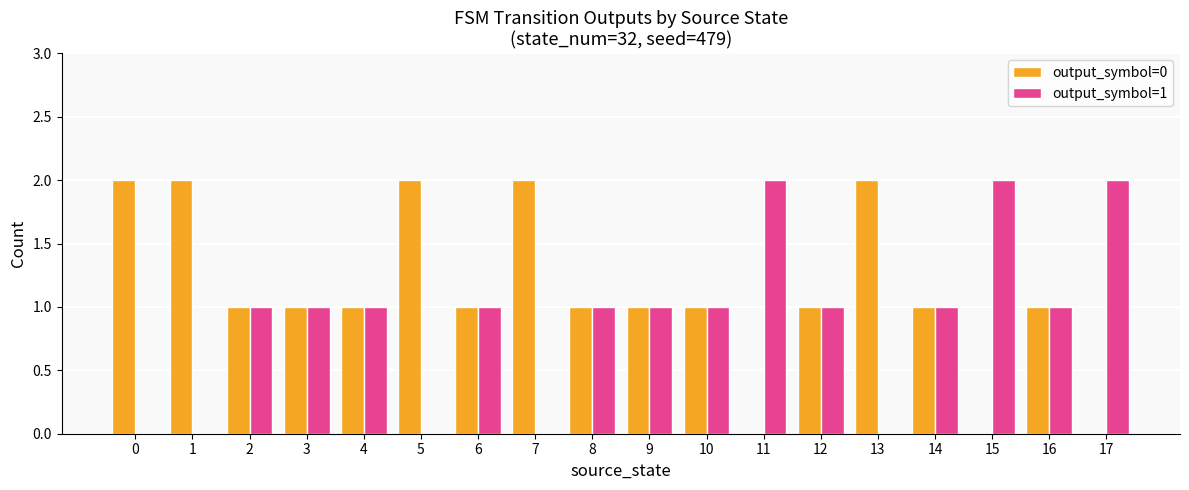

What is the sum of the output_symbol=1 values at 8 and 16?

2